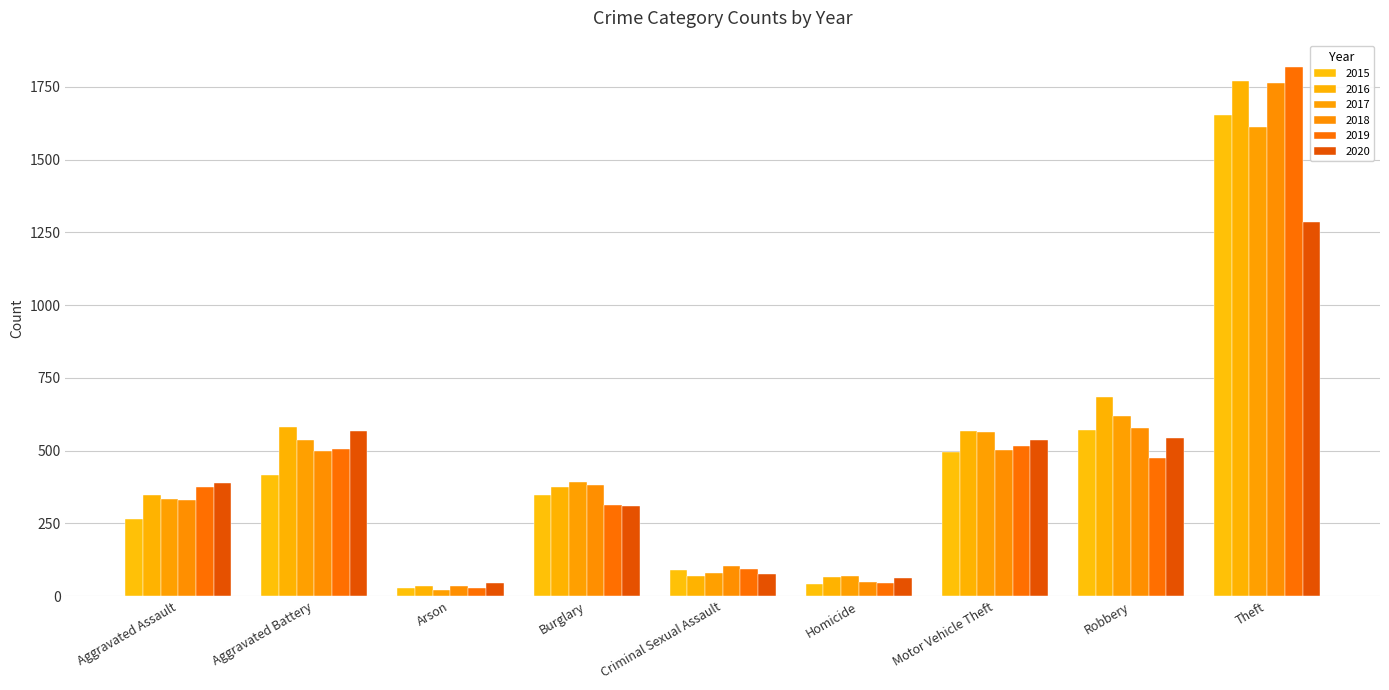

What is the label of the 7th bar from the left?

Motor Vehicle Theft